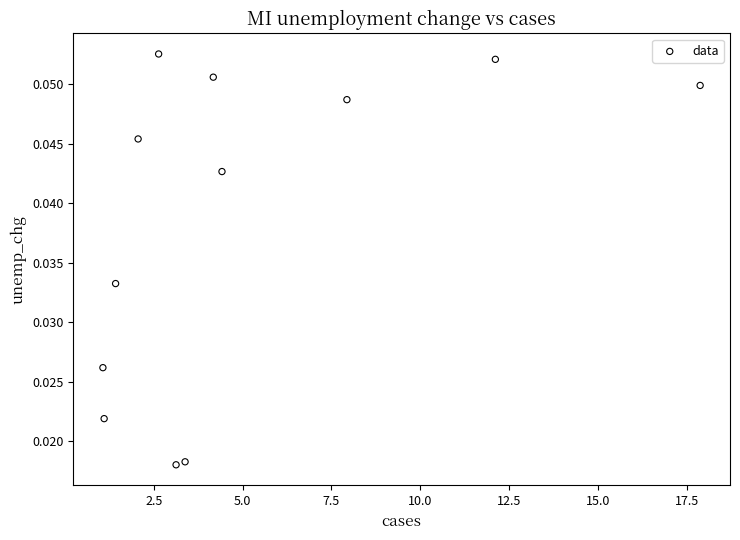

What is the average X value?

5.1